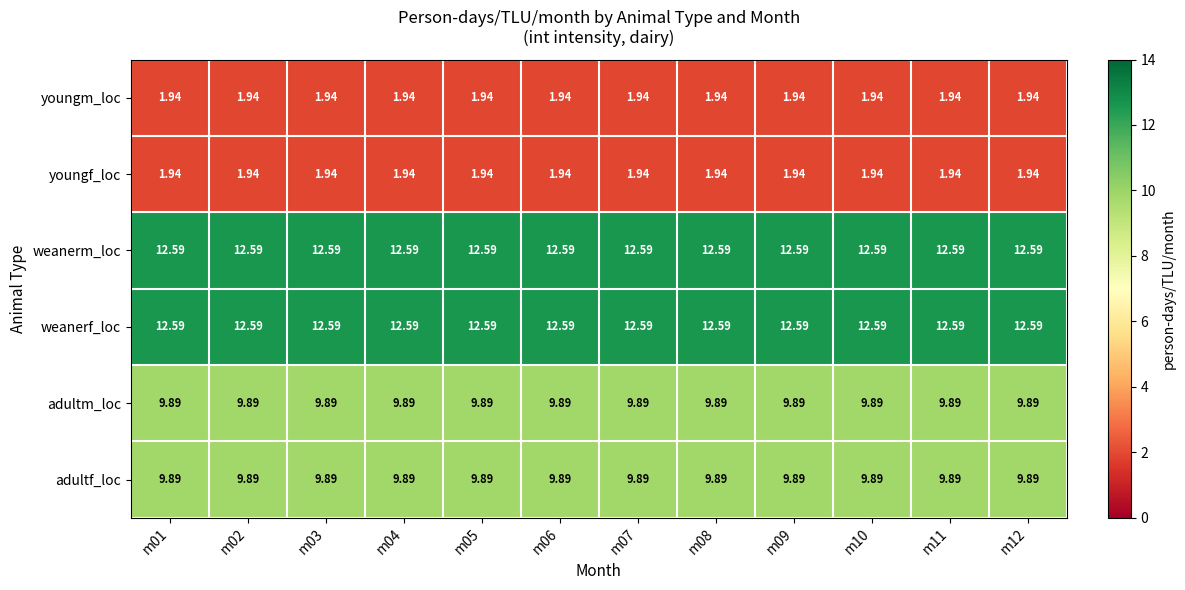

Count the number of data series in this chart.

6